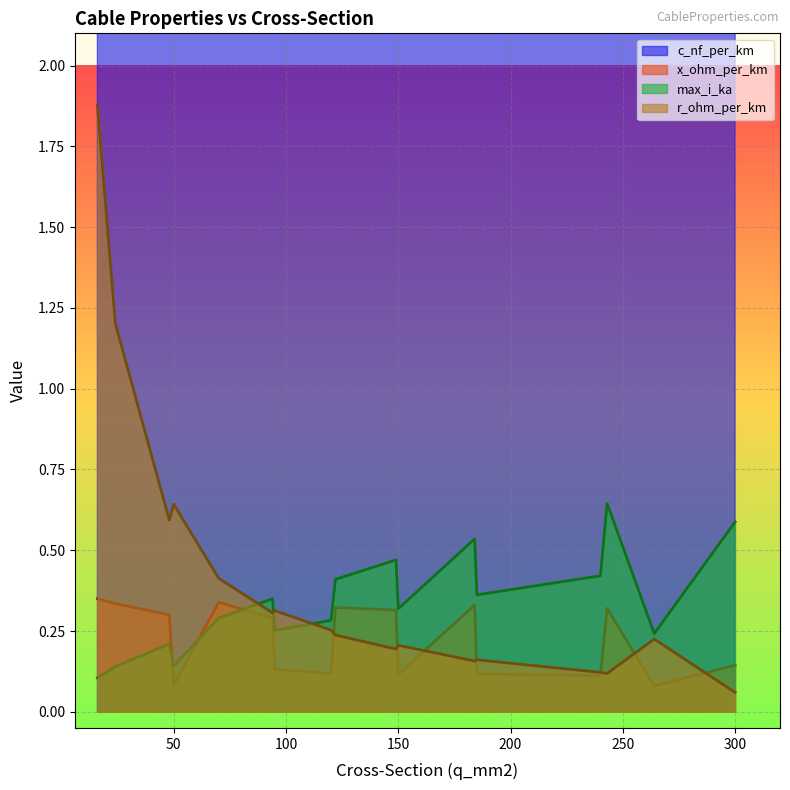

The x_ohm_per_km series shows 0.3 at 48. True or false?

True